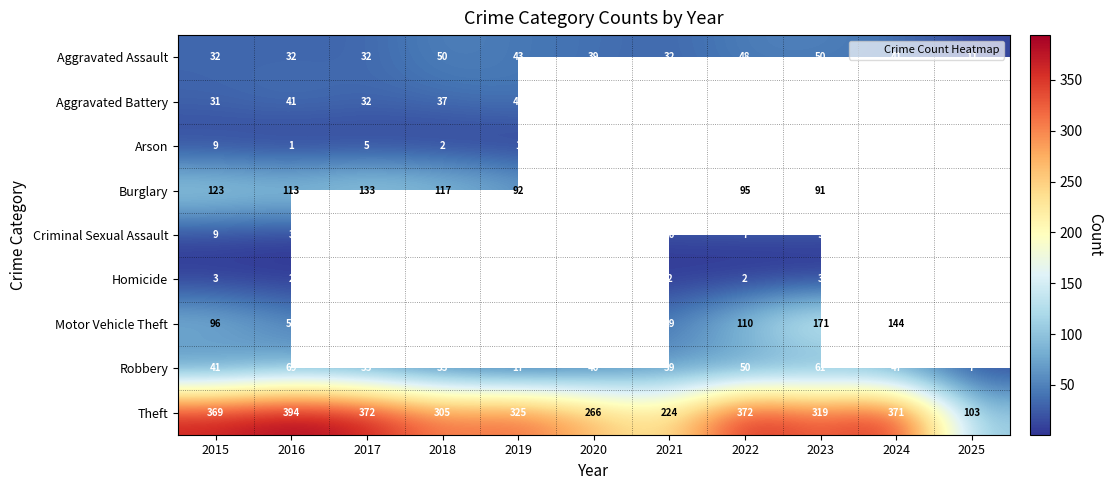

Which series has the largest range (max minus min)?

Theft